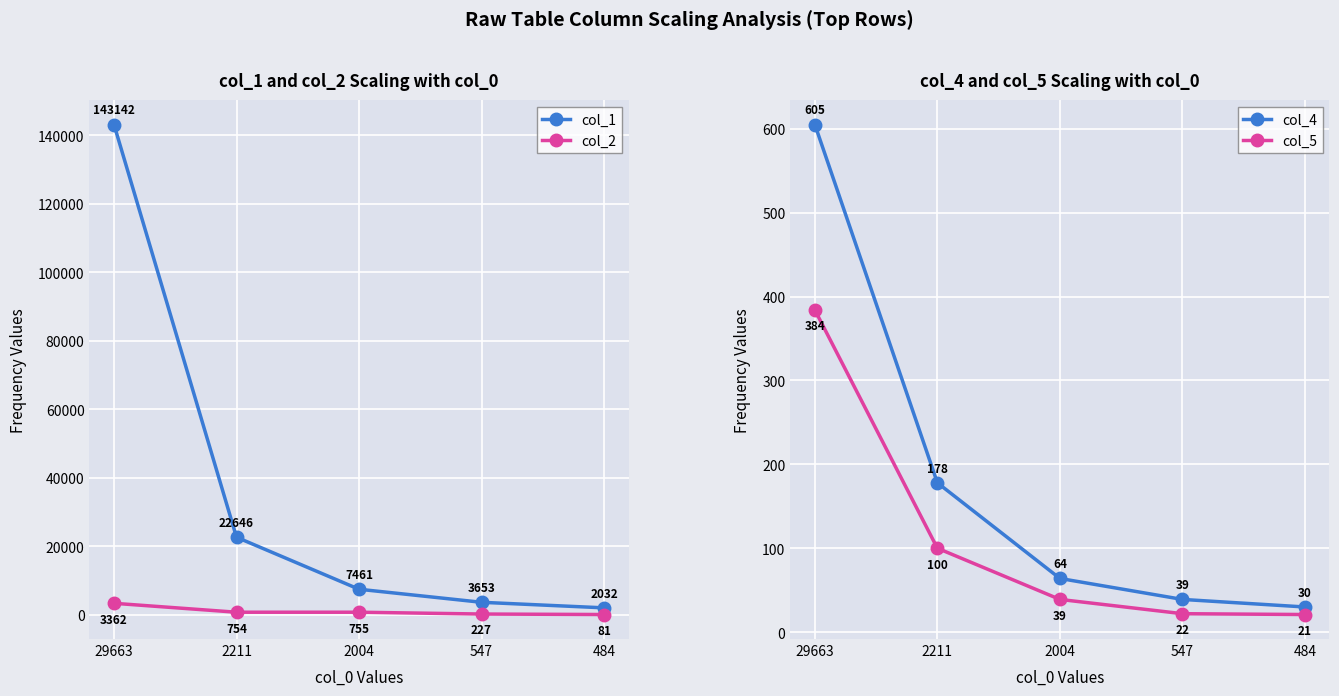

What is the lowest value of the col_5 series?

21